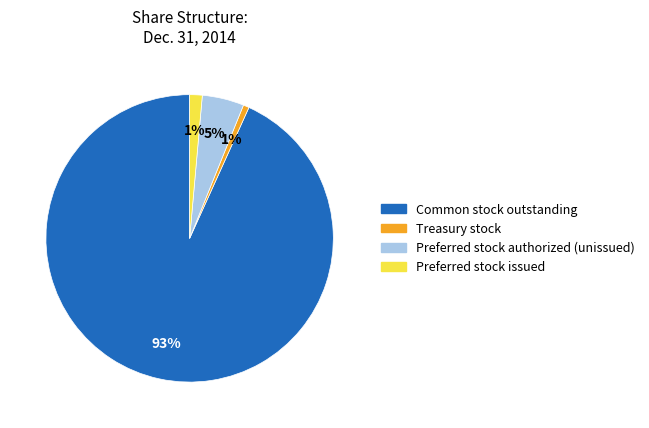

Does any single category account for the majority?

Yes